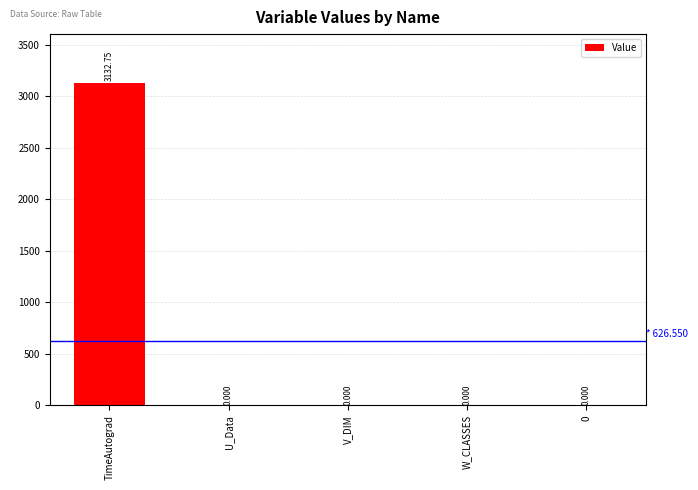

The value at TimeAutograd is 3132.8. True or false?

True